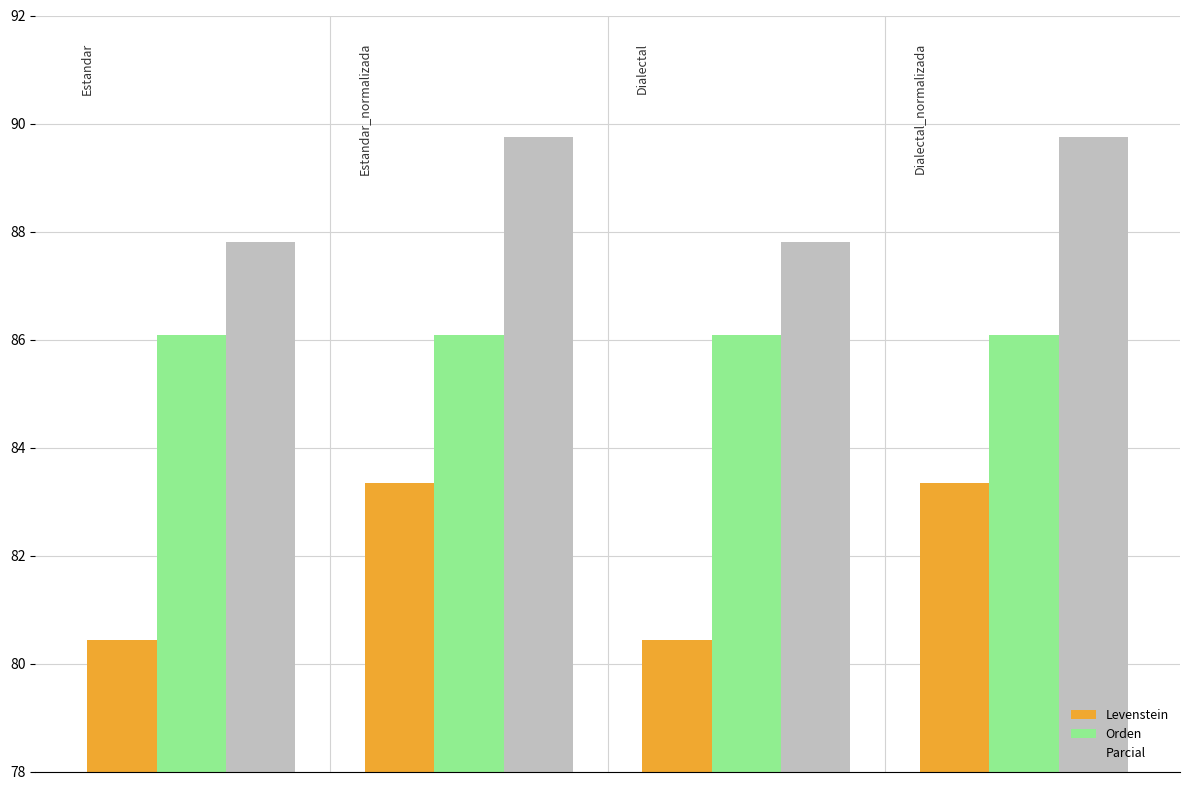

List the series in order of their peak value, highest first.

Parcial, Orden, Levenstein